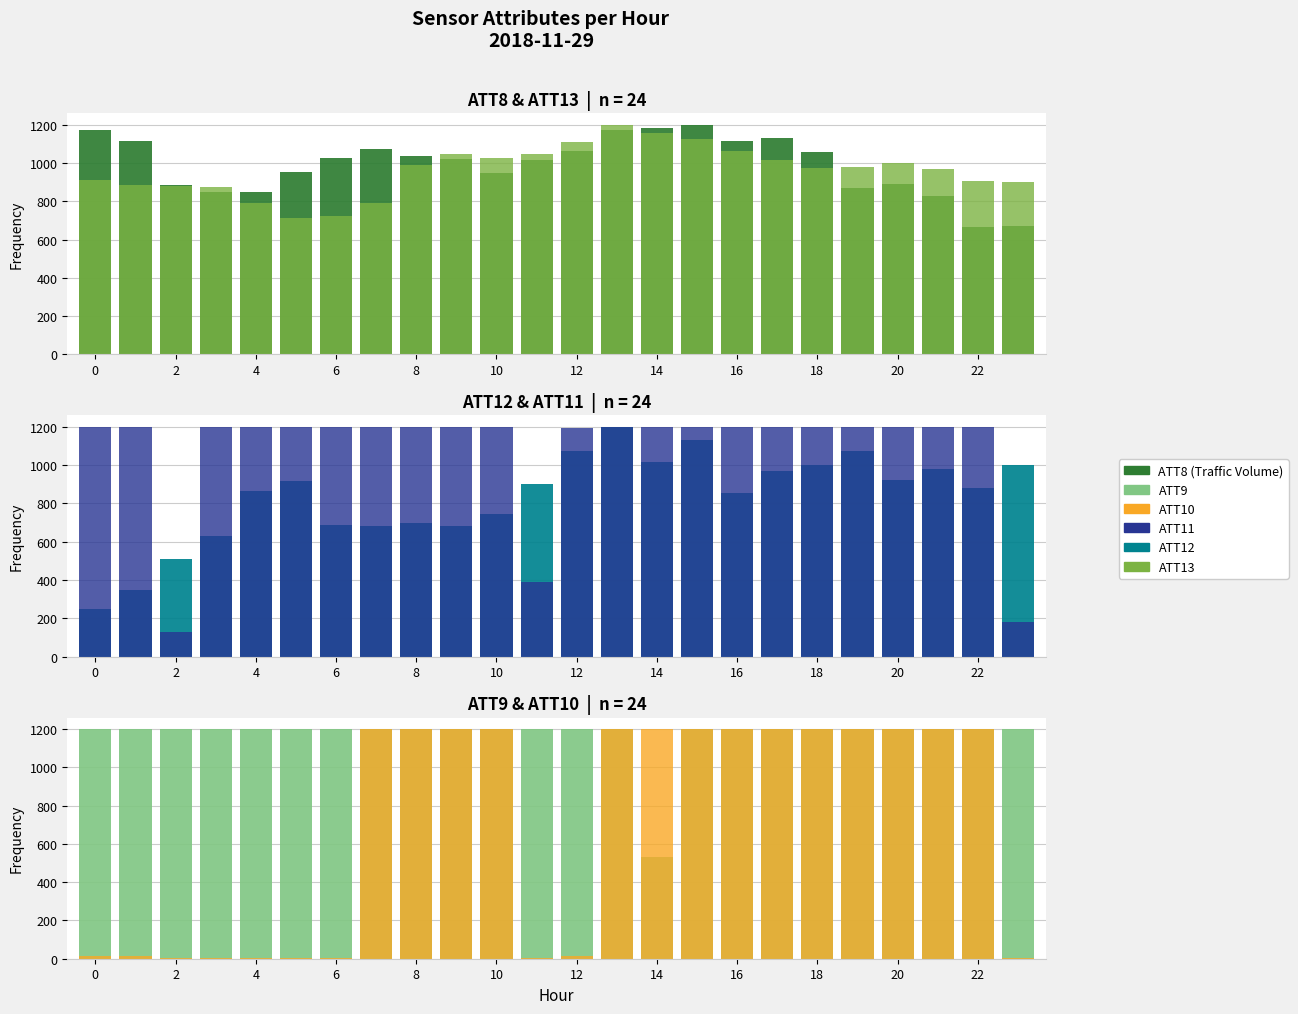

What is the value of the ATT9 bar at the 8th from the left?

1200.0